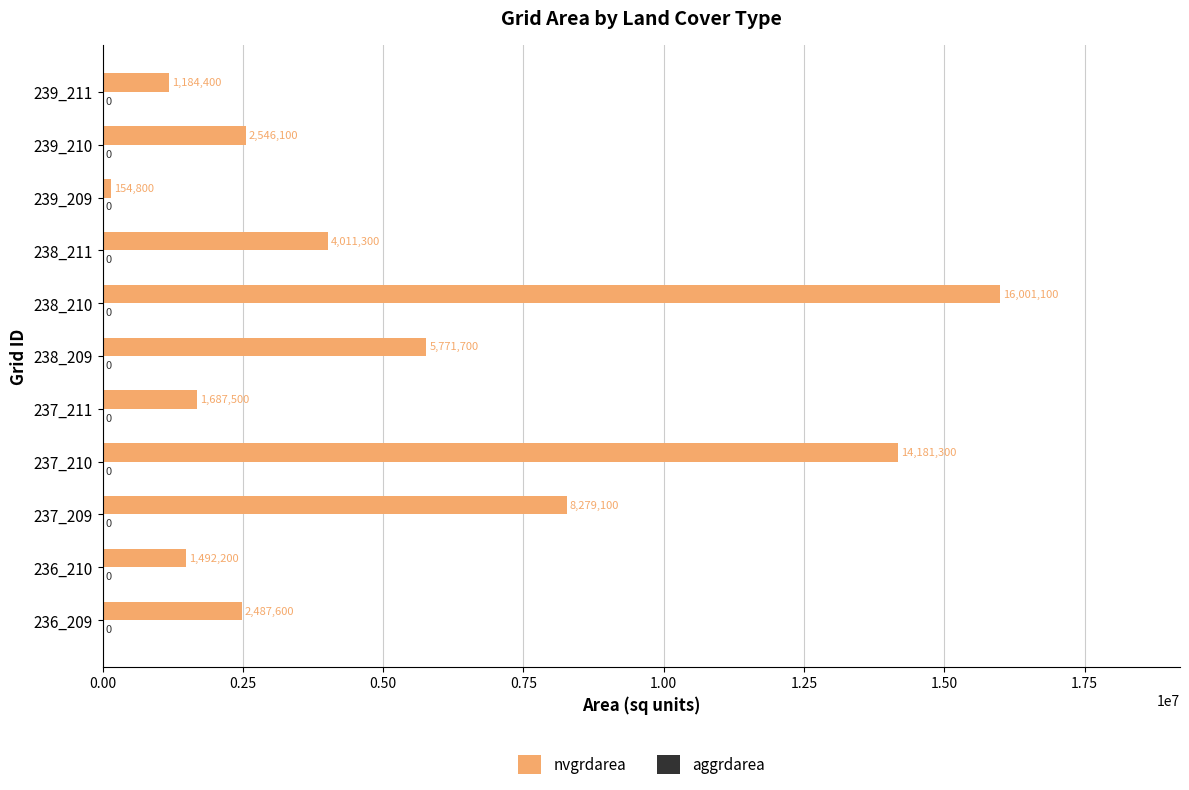

Where is the data nearest to the value 8077950?

237_209